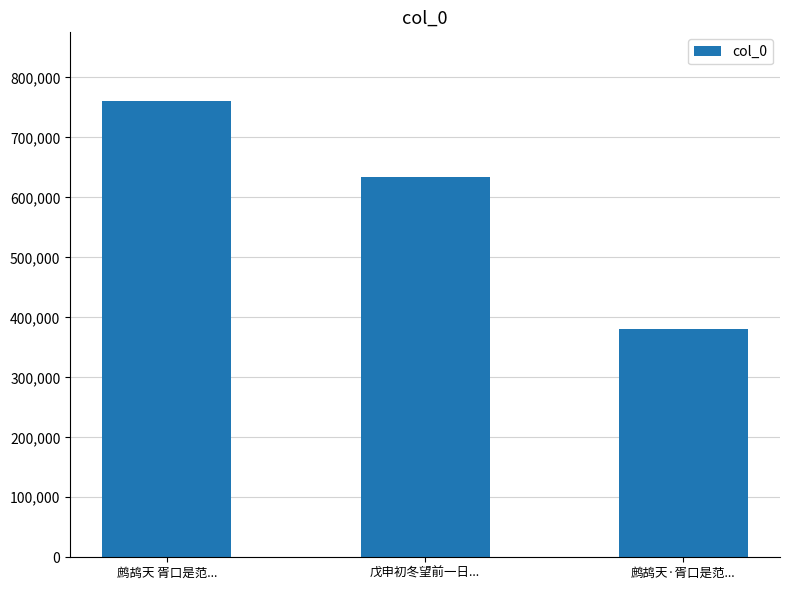

What position from the right is 戊申初冬望前一日...?

2